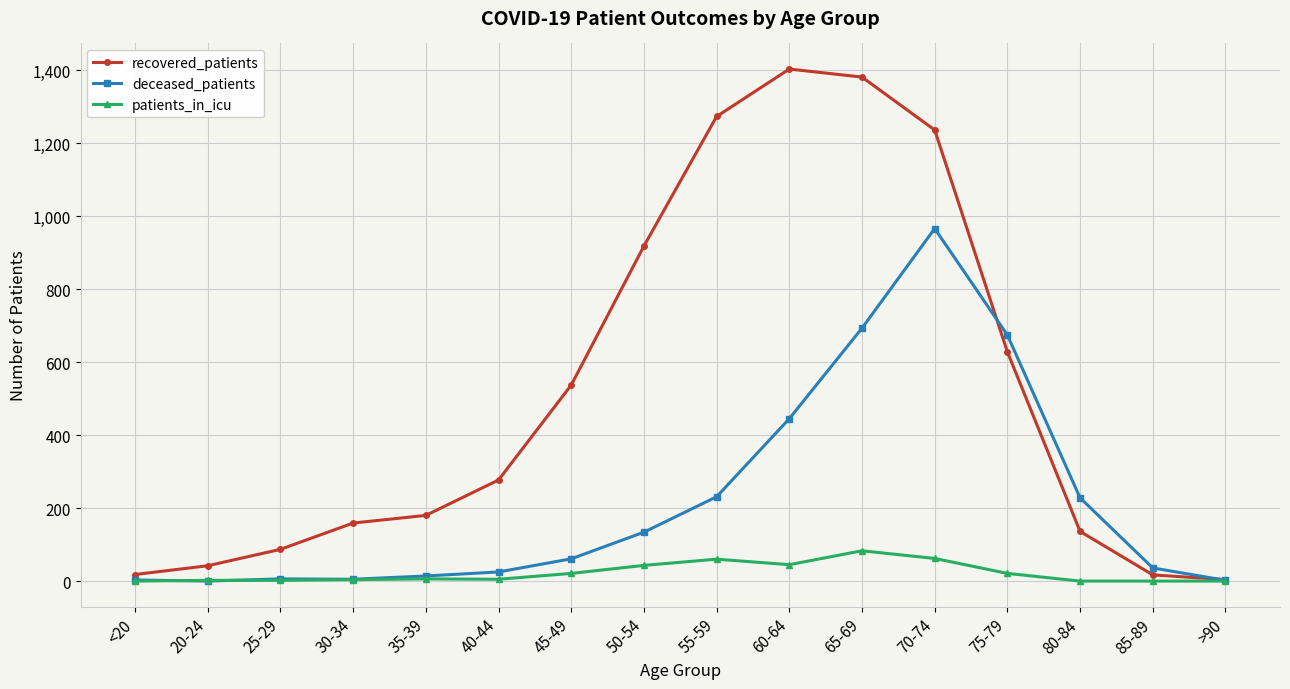

What is the sum of all patients_in_icu values?

354